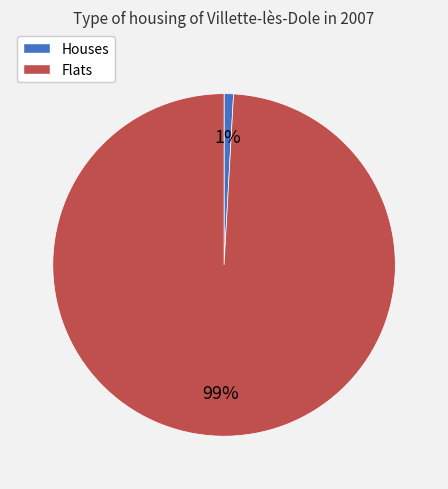

To the nearest percent, what is the difference between the largest and smallest slice percentages?

98%